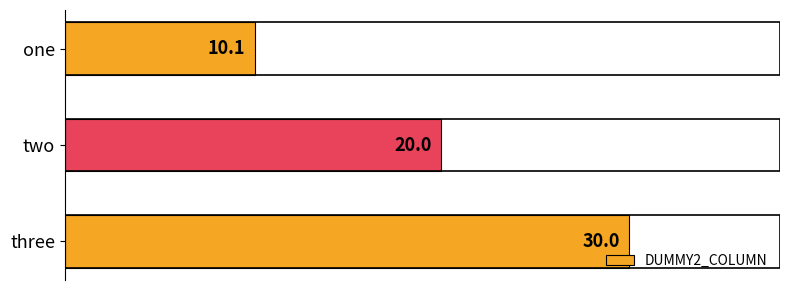

Does the chart contain stacked bars?

No